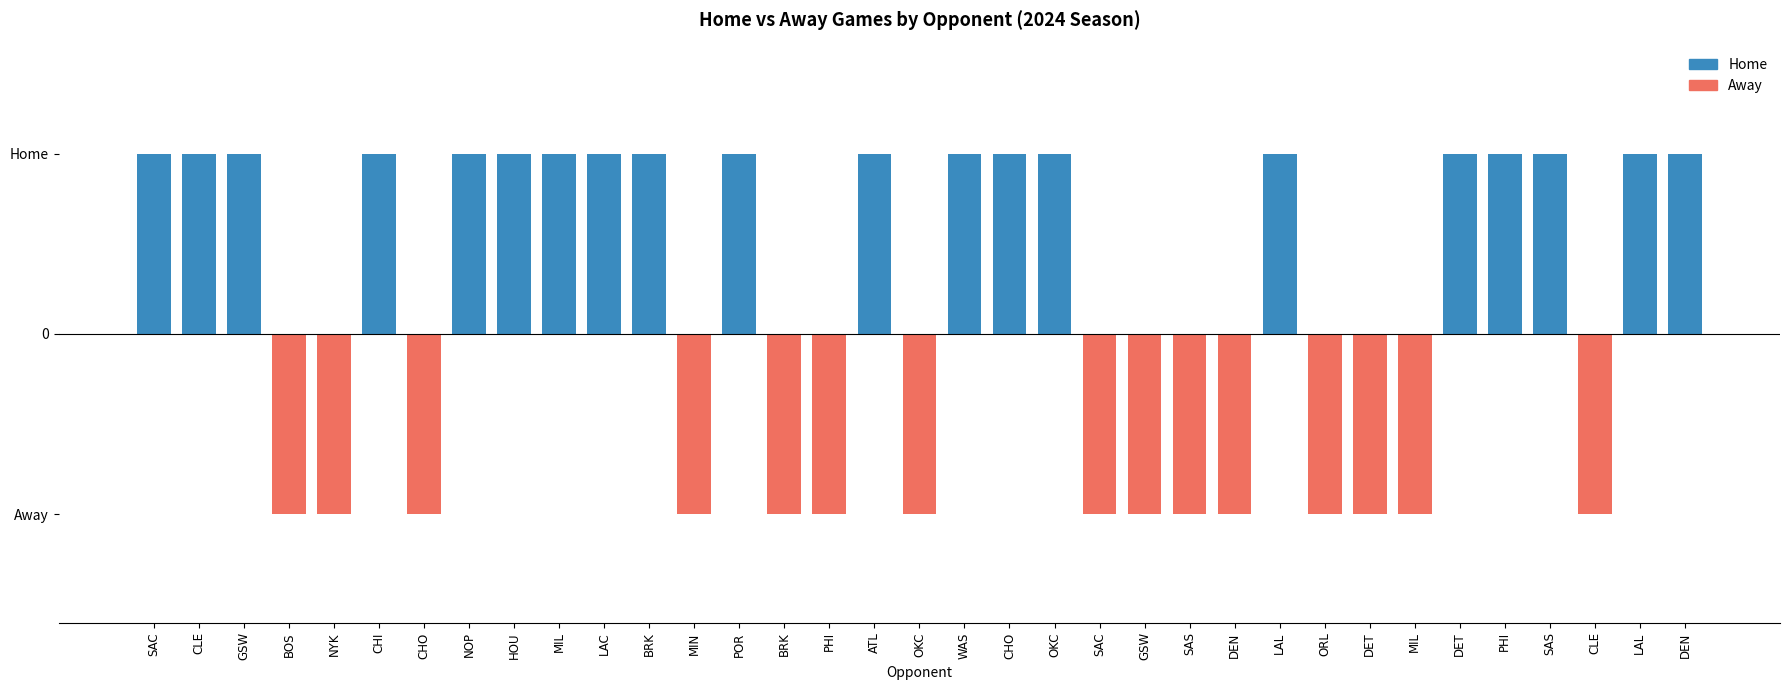

Rank the categories by Away value from highest to lowest.

SAC, CLE, GSW, CHI, NOP, HOU, MIL, LAC, BRK, POR, ATL, WAS, CHO, OKC, LAL, DET, PHI, SAS, LAL, DEN, BOS, NYK, CHO, MIN, BRK, PHI, OKC, SAC, GSW, SAS, DEN, ORL, DET, MIL, CLE